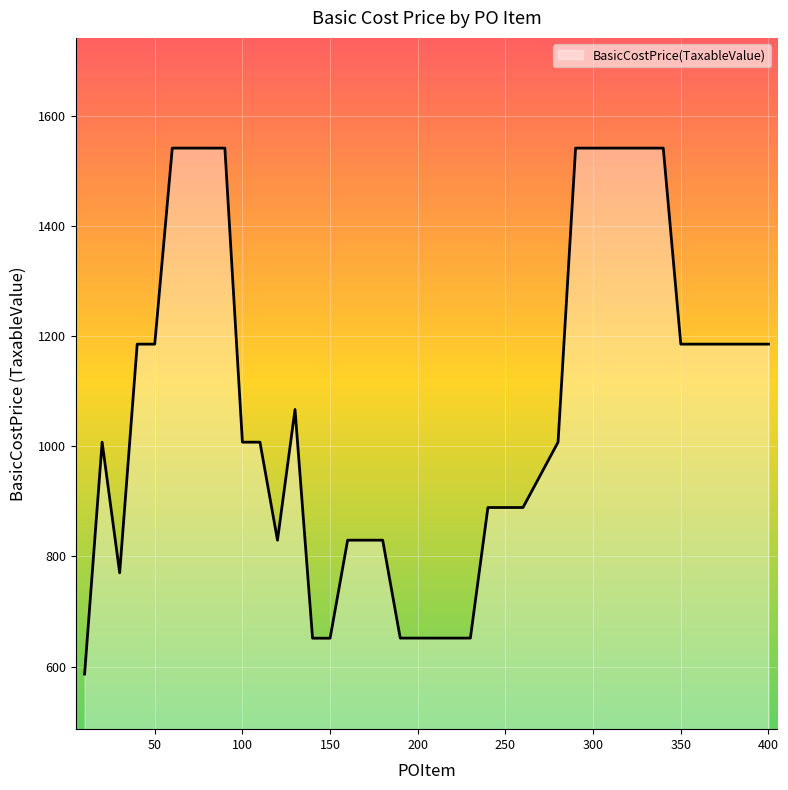

What is the minimum value shown in the chart?

586.5